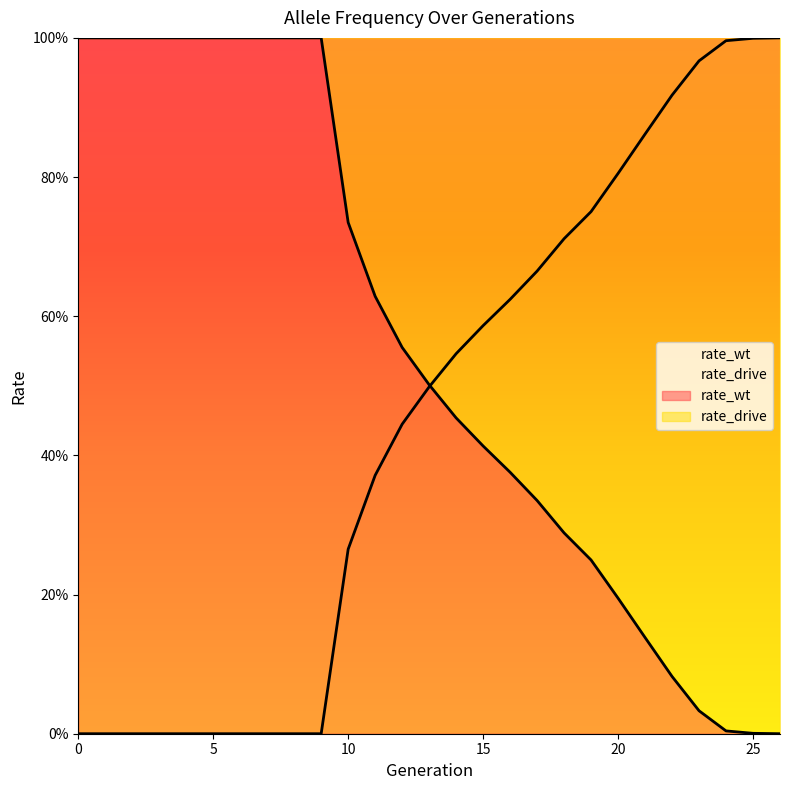

The value of rate_wt at 8 is 1.5. True or false?

False